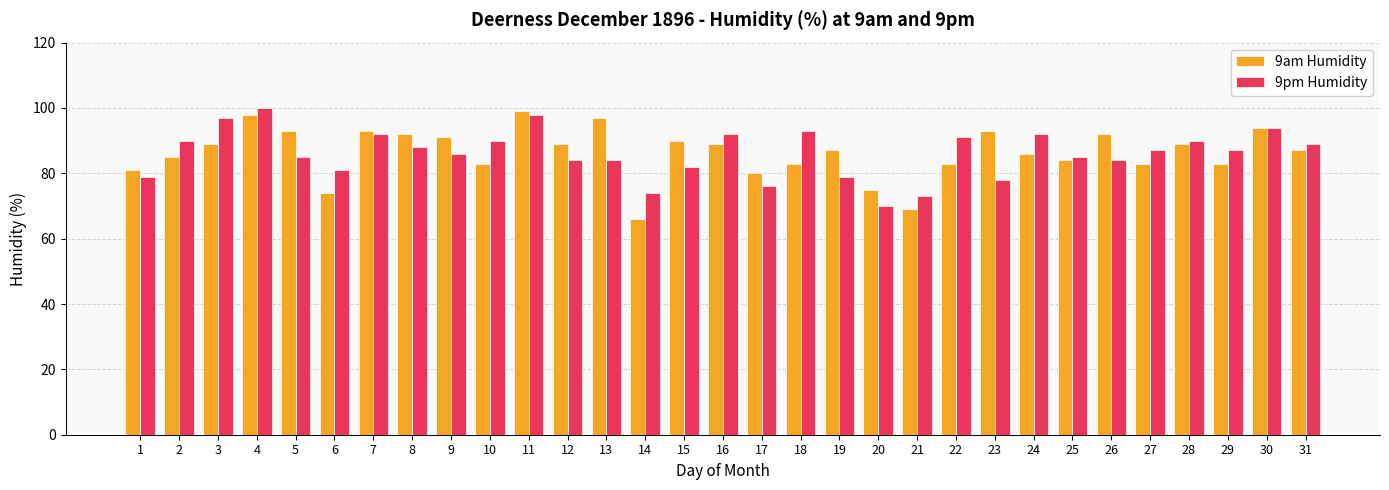

What is the value of the 9pm Humidity bar at the 16th from the left?

92